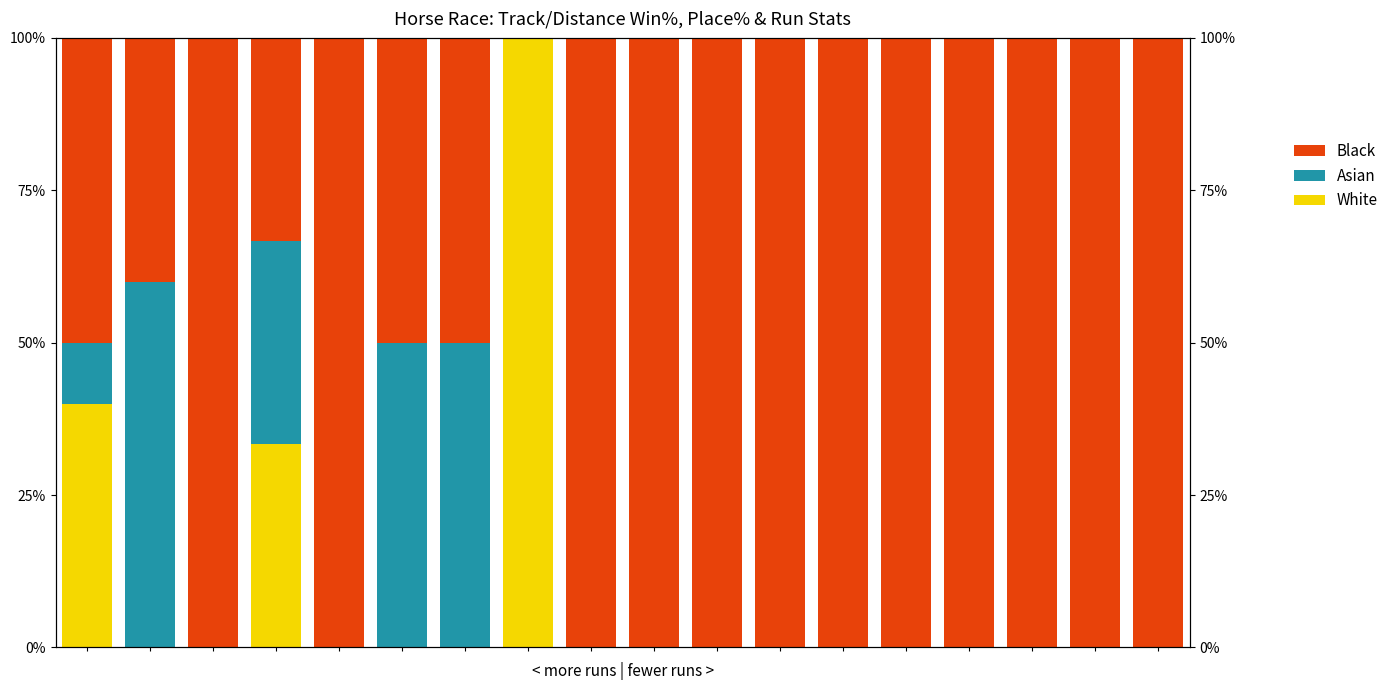

What is the sum of all Asian values?

203.3